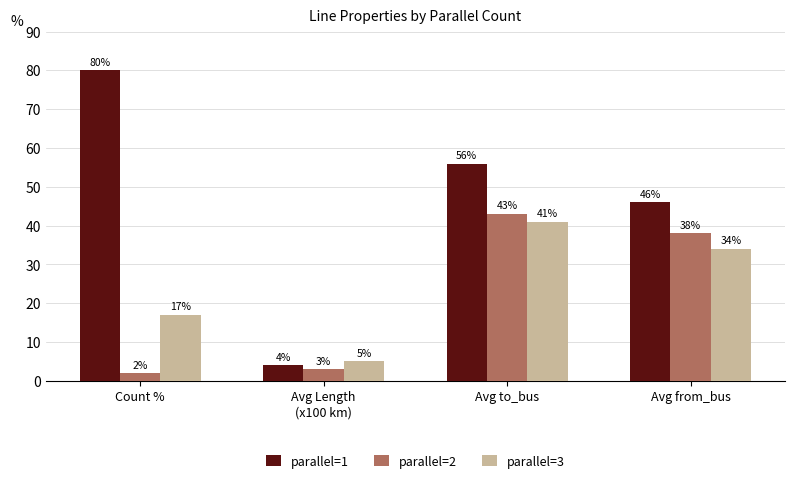

What position from the right is Count %?

4